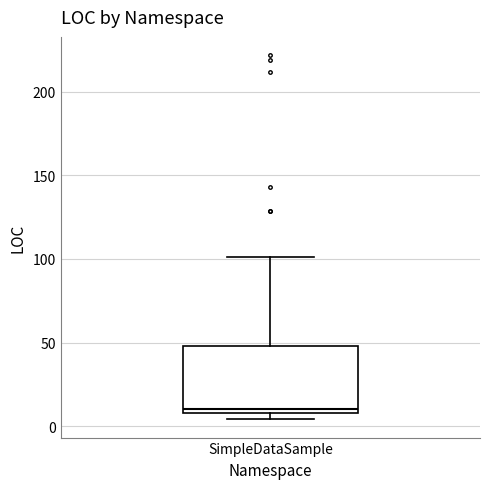

Transcribe this box plot: give where the median line is, the range the box spans, and where the two whiskers end, as read against the y-axis. The values are not printed on the chart, so give them approximately, as read against the axis.

median 10 (just above the box's lower edge), box 10 to 50, whiskers 5 to 100